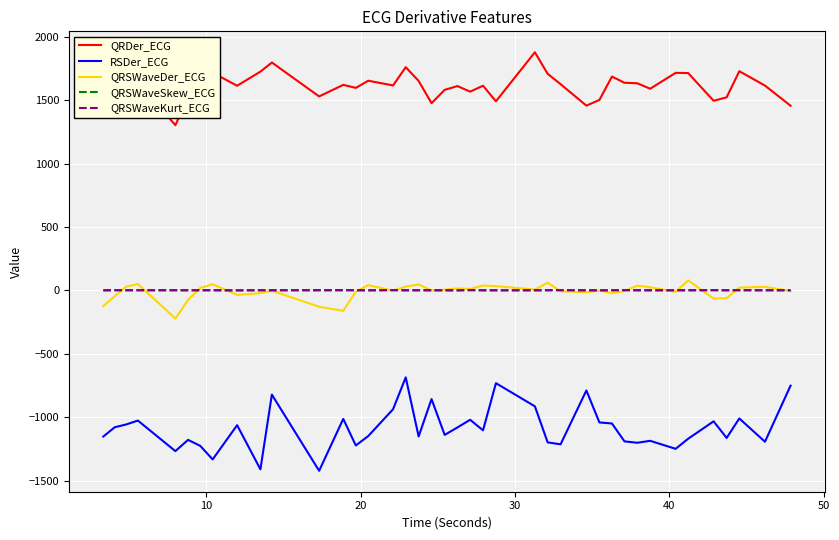

Which series has the largest total across all categories?

QRDer_ECG